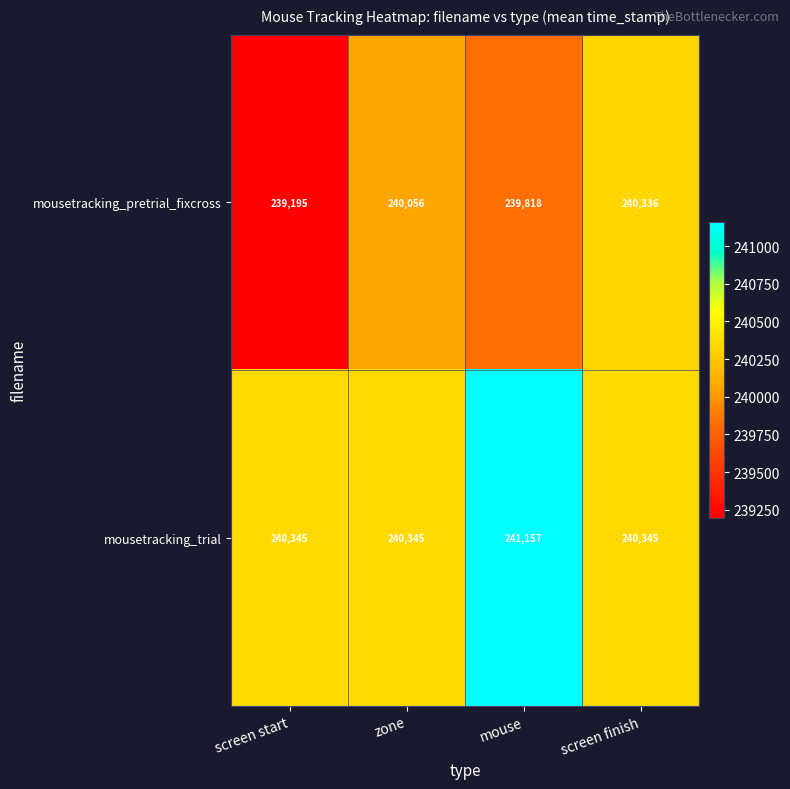

Rank the series at zone from highest to lowest value.

mousetracking_trial, mousetracking_pretrial_fixcross